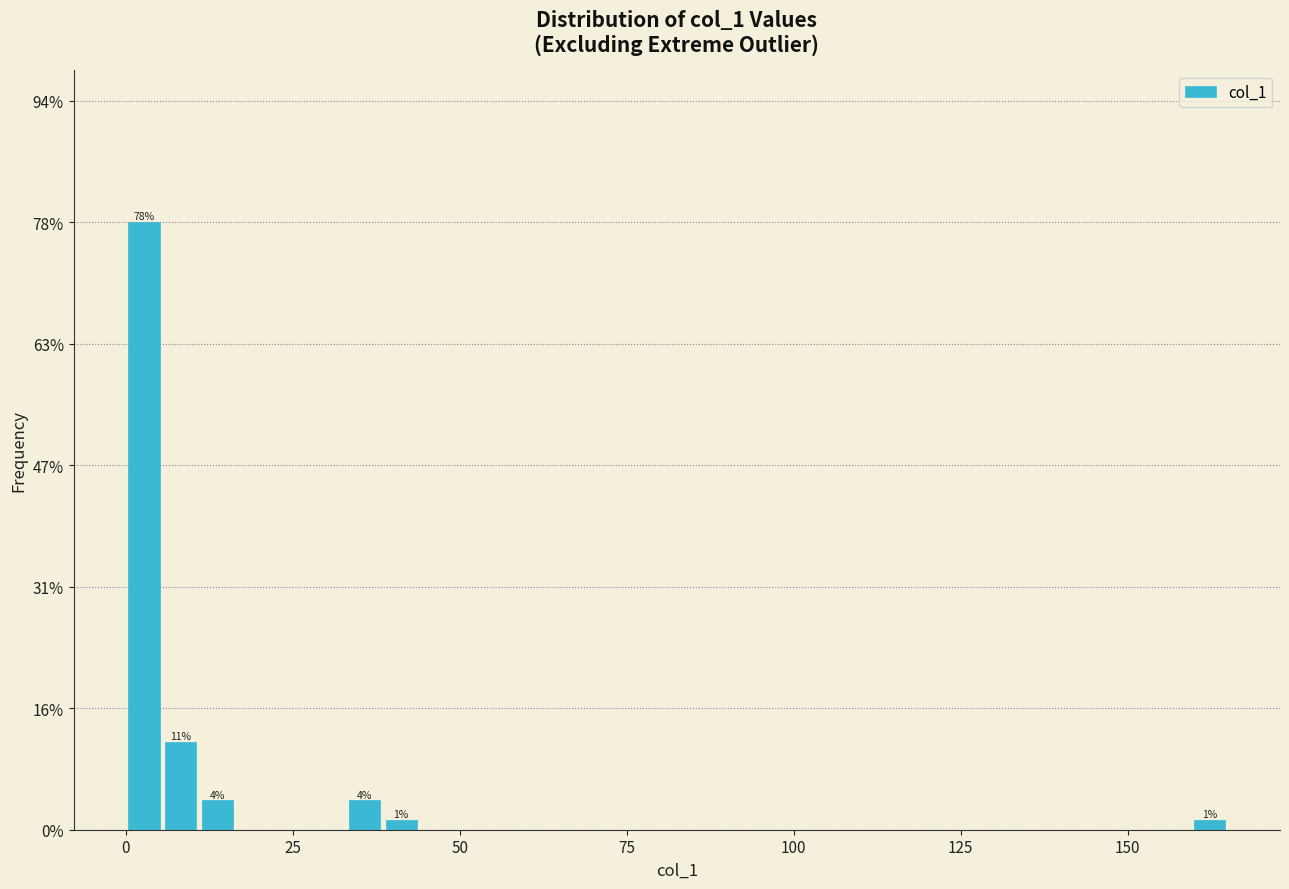

Read against the x-axis, roughly where is the centre of the tallest bar?

5